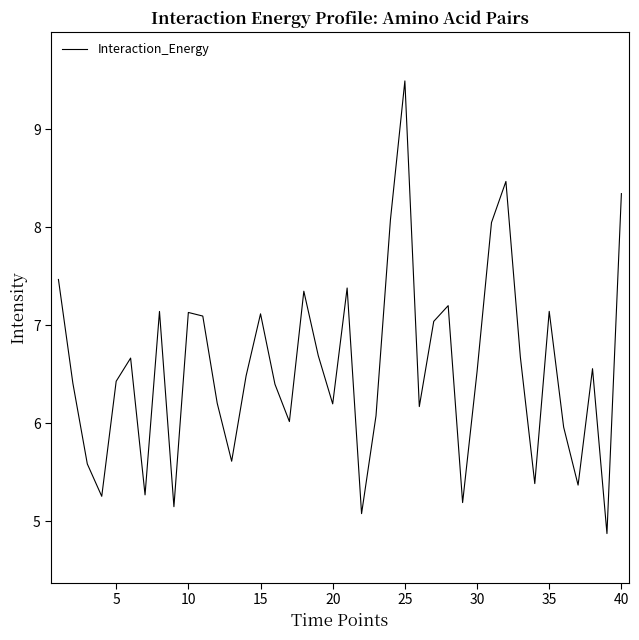

What is the greatest value displayed?

9.5